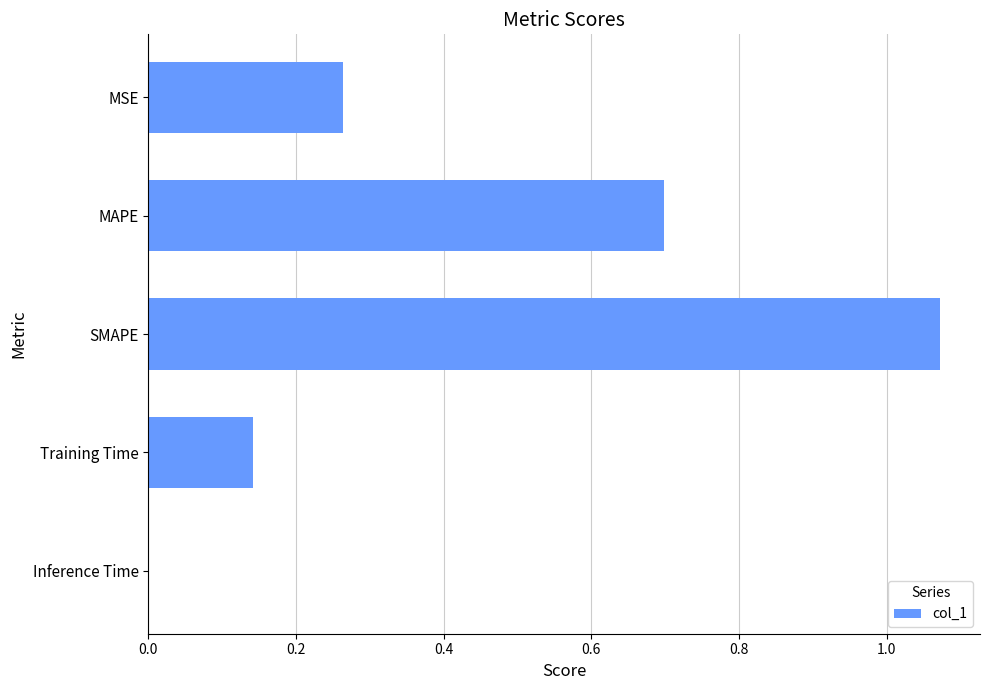

Which label corresponds to the largest value in the chart?

SMAPE